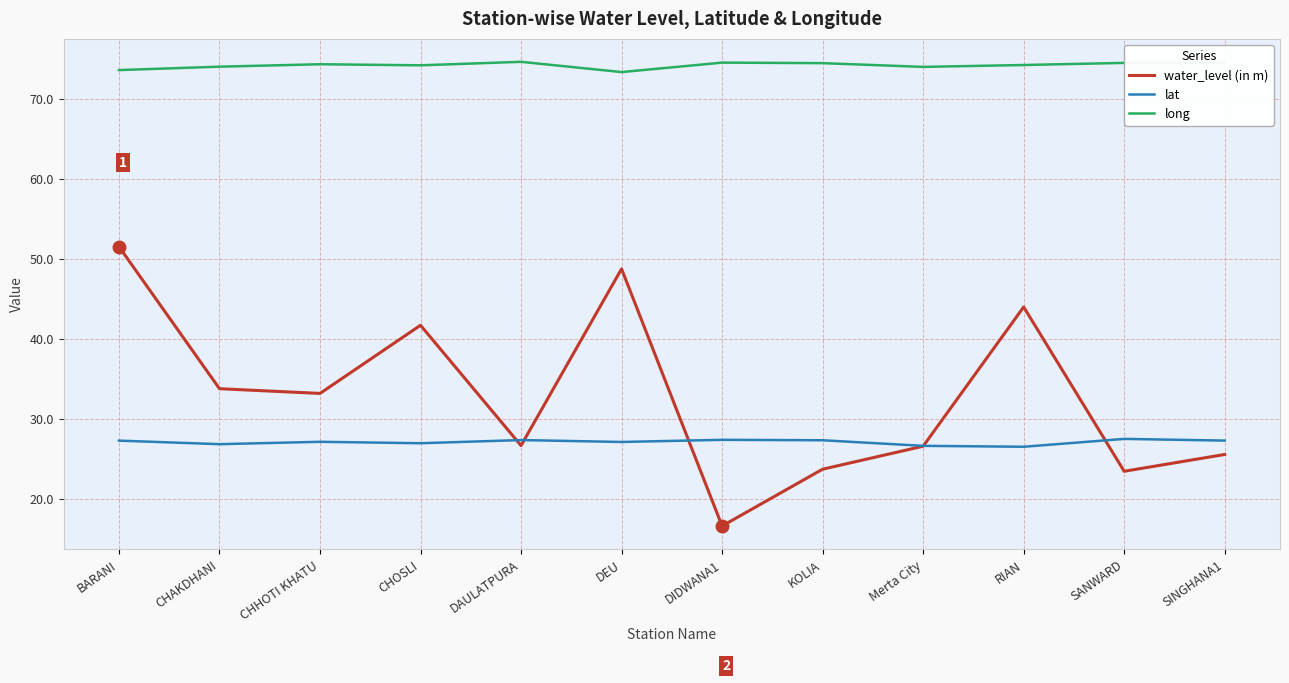

The value of long at CHOSLI is 40.6. True or false?

False